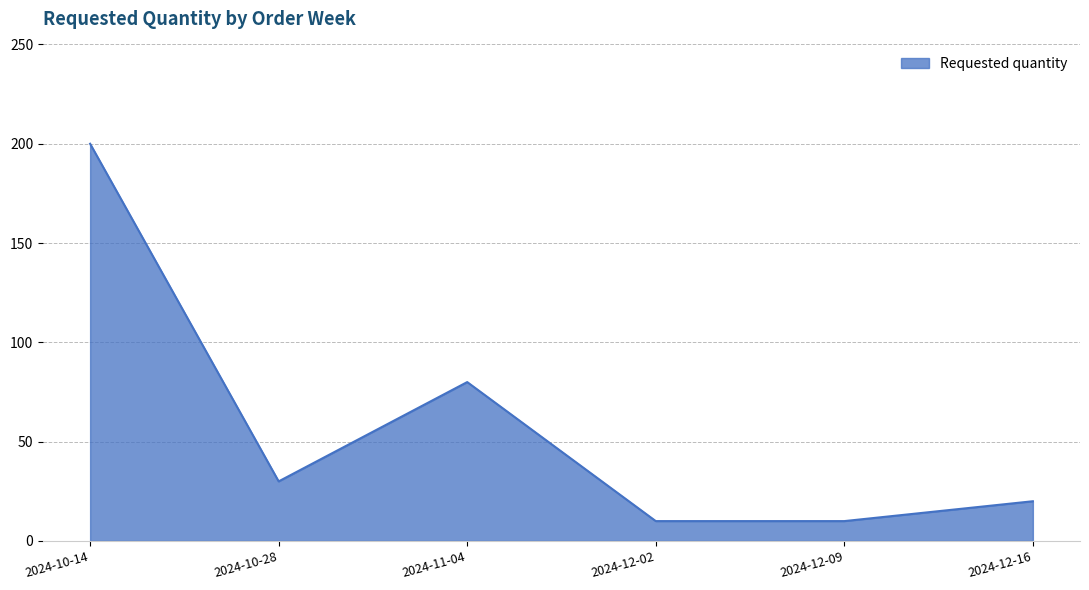

Where is the data nearest to the value 105?

2024-11-04